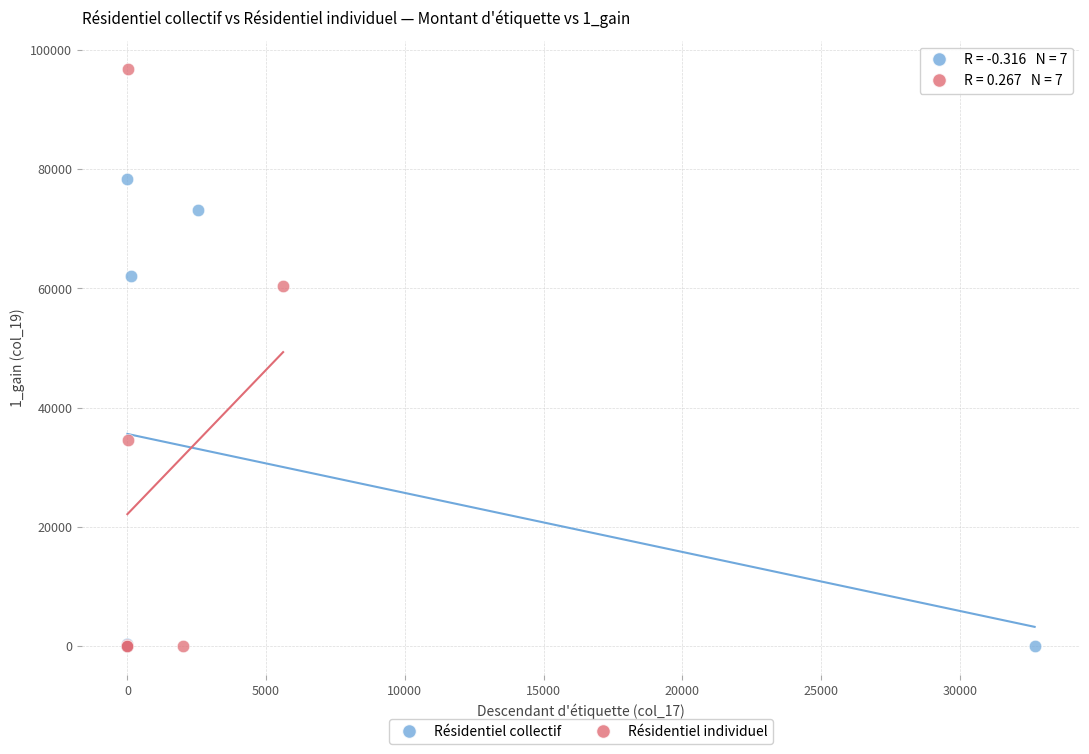

Which series reaches the maximum Y coordinate?

Résidentiel individuel